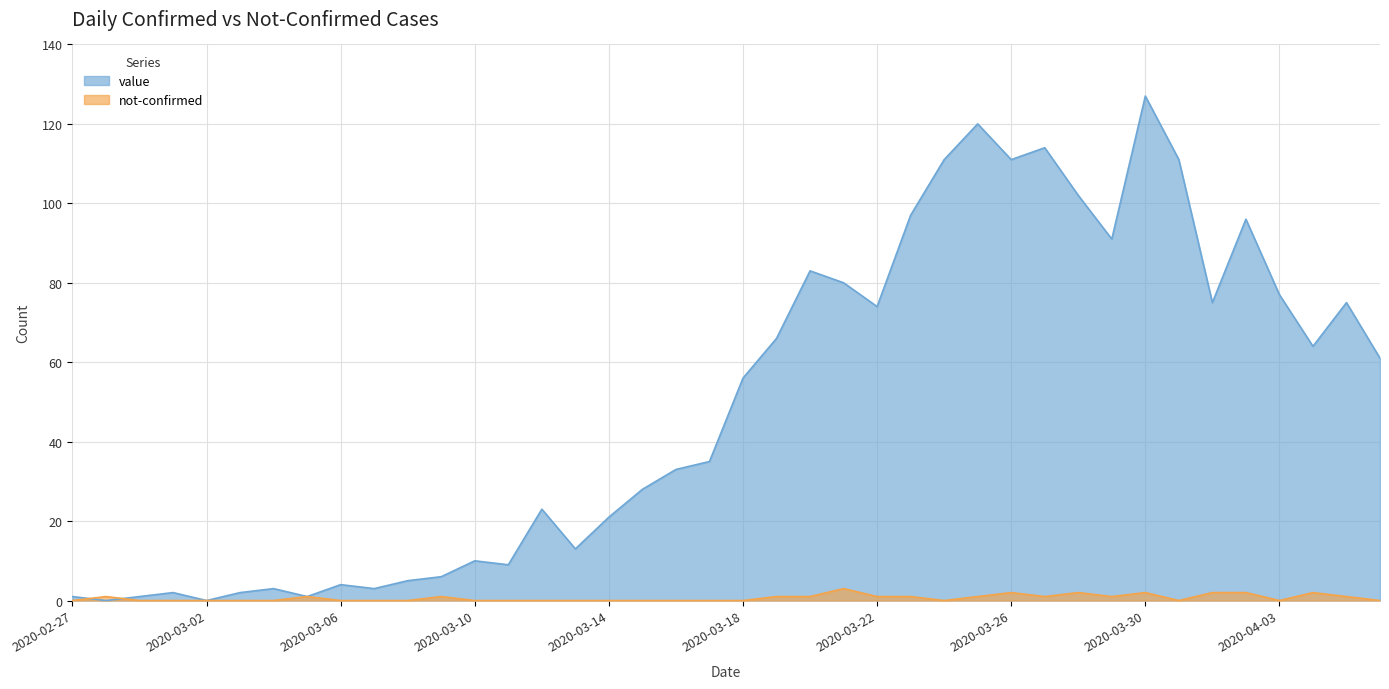

Is the value of value at 2020-03-04 greater than the value of not-confirmed at 2020-02-29?

Yes